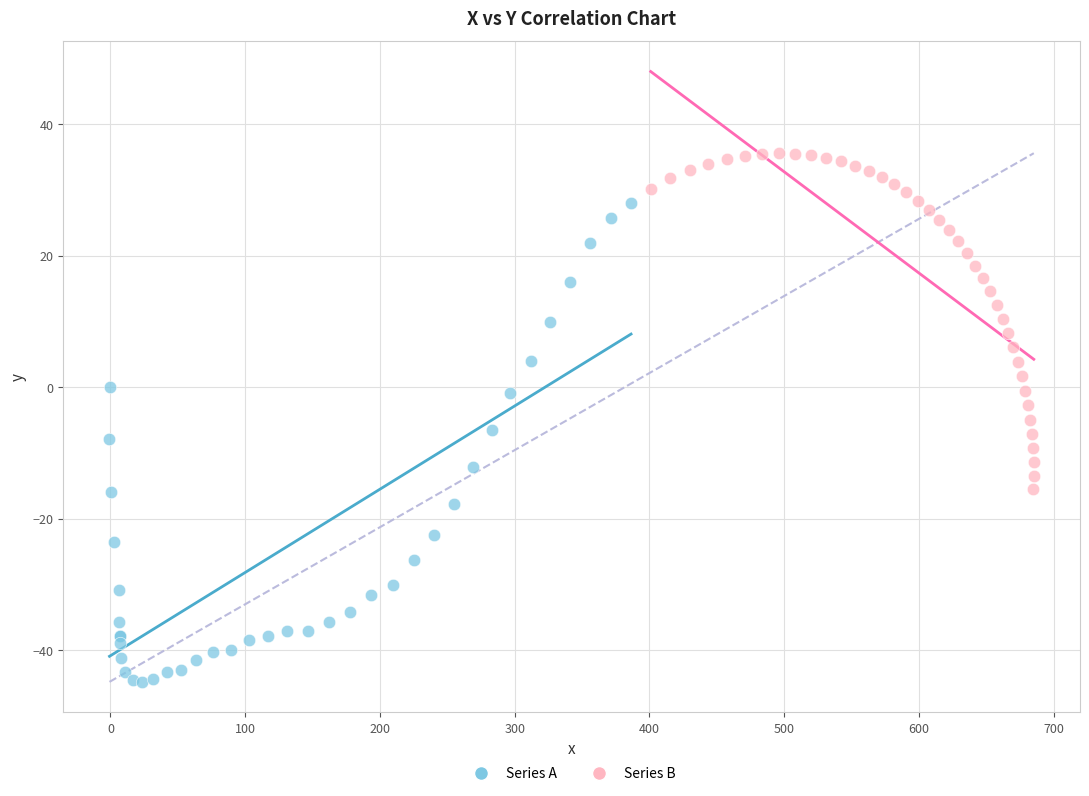

Which series reaches the maximum Y coordinate?

Series B